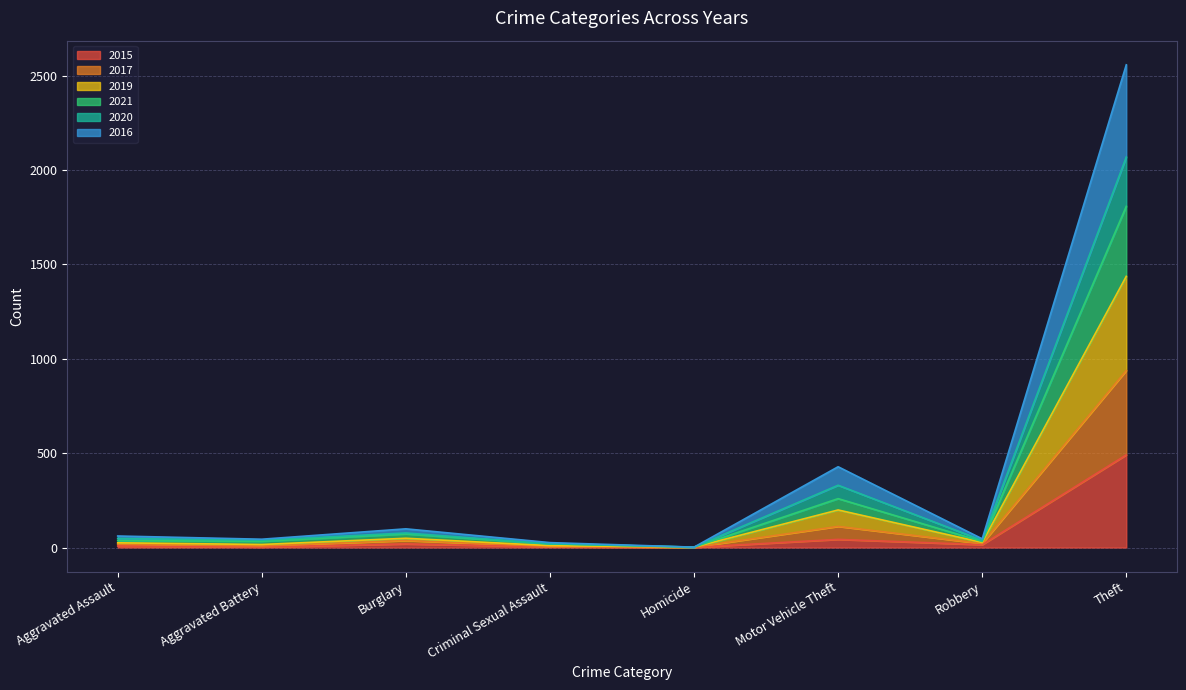

At which category is the sum across all series the highest?

Theft